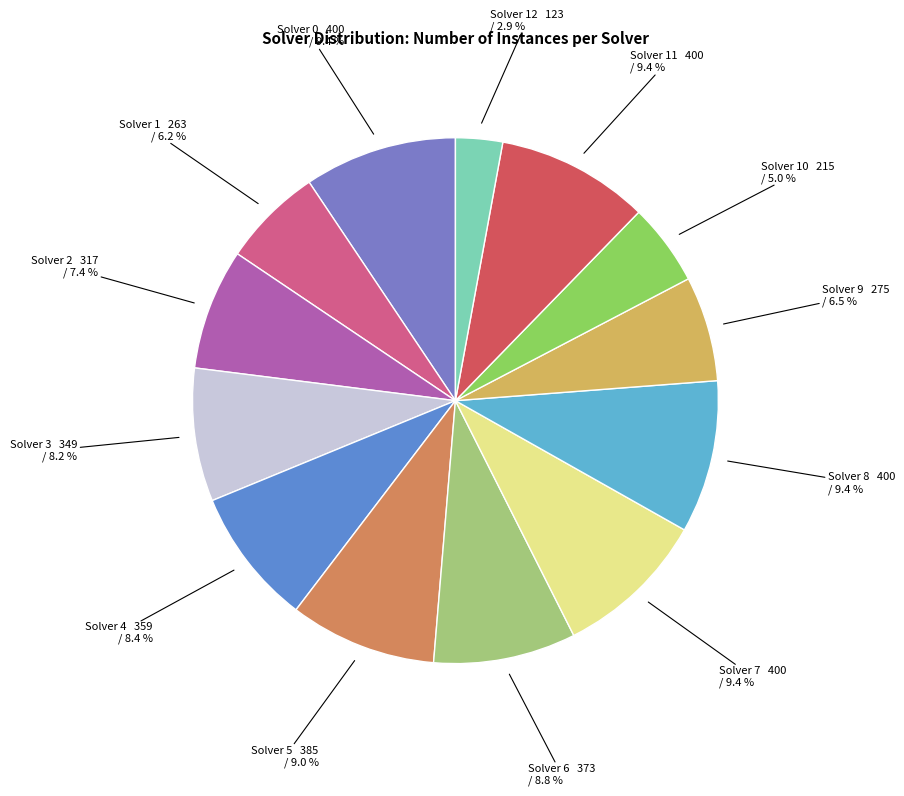

What is the total percentage of Solver 12 and Solver 0?

12.3%